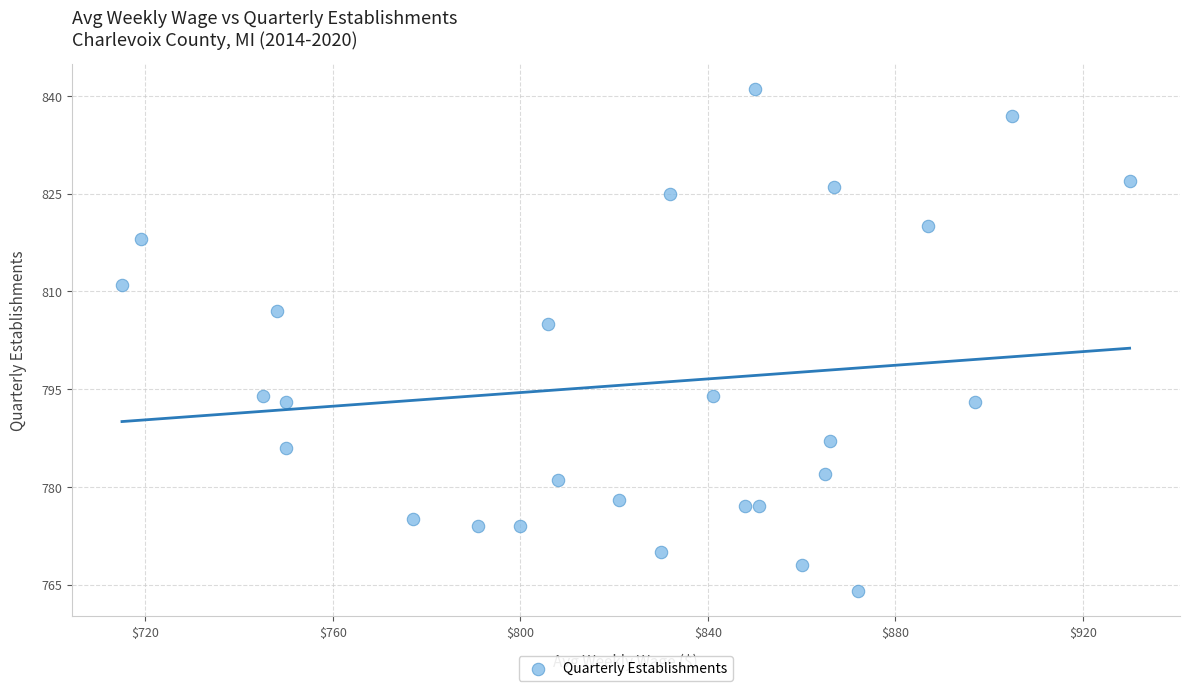

What Y value in the scatter plot is closest to 802?

805